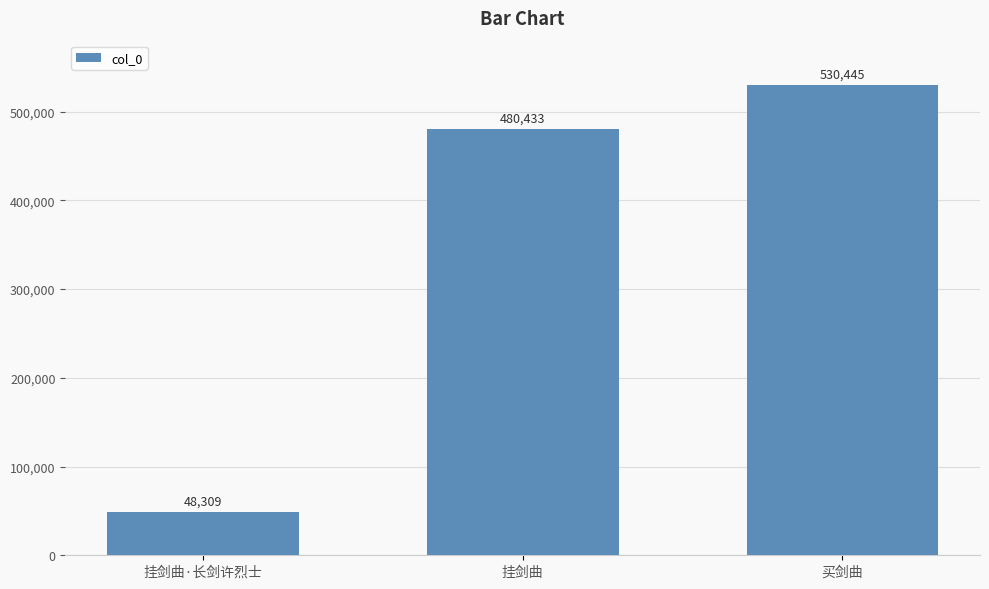

What is the difference between the maximum and minimum values?

482136